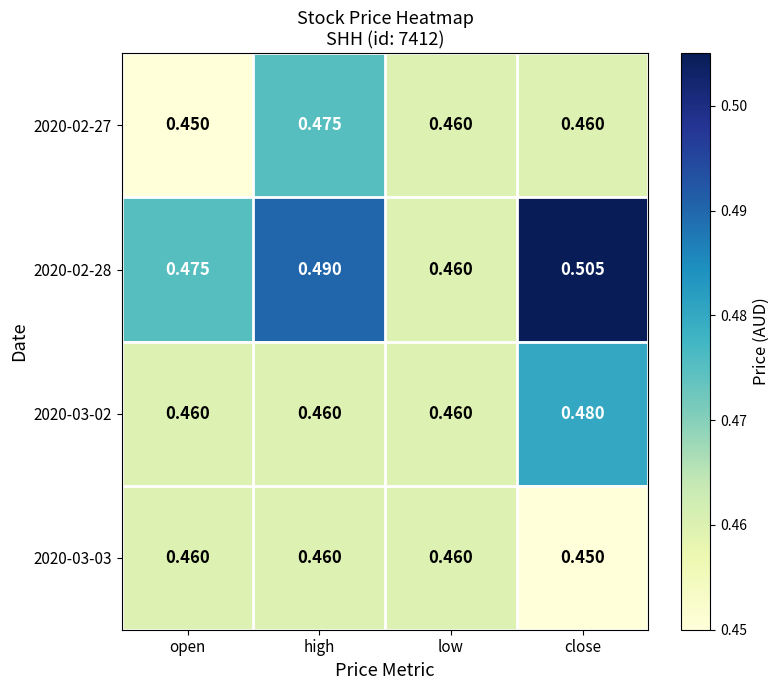

What is the difference between the highest and lowest values at close?

0.1